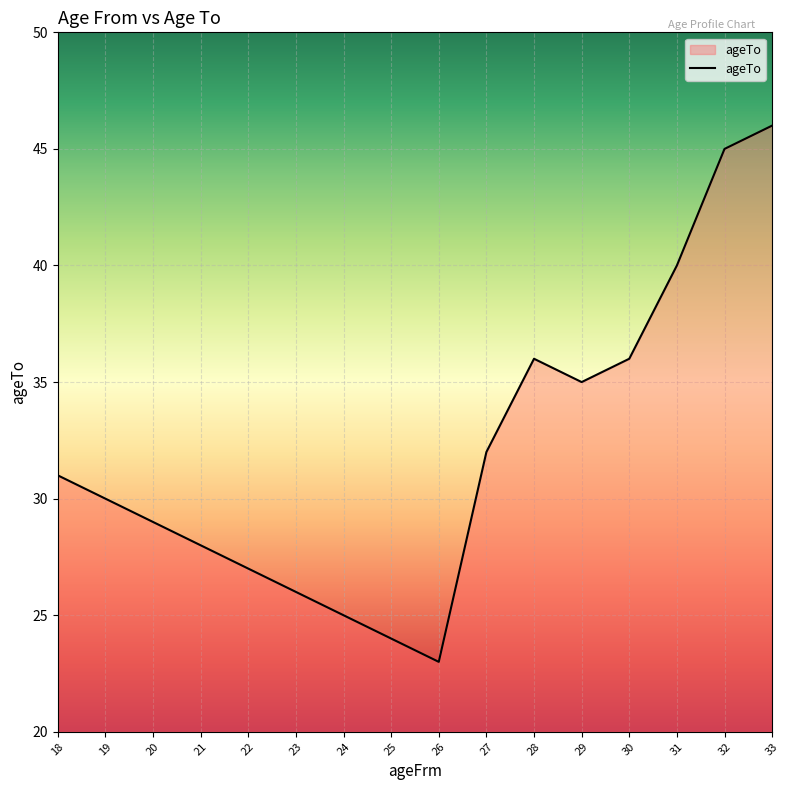

True or false: the data shows 45 at 32.

True